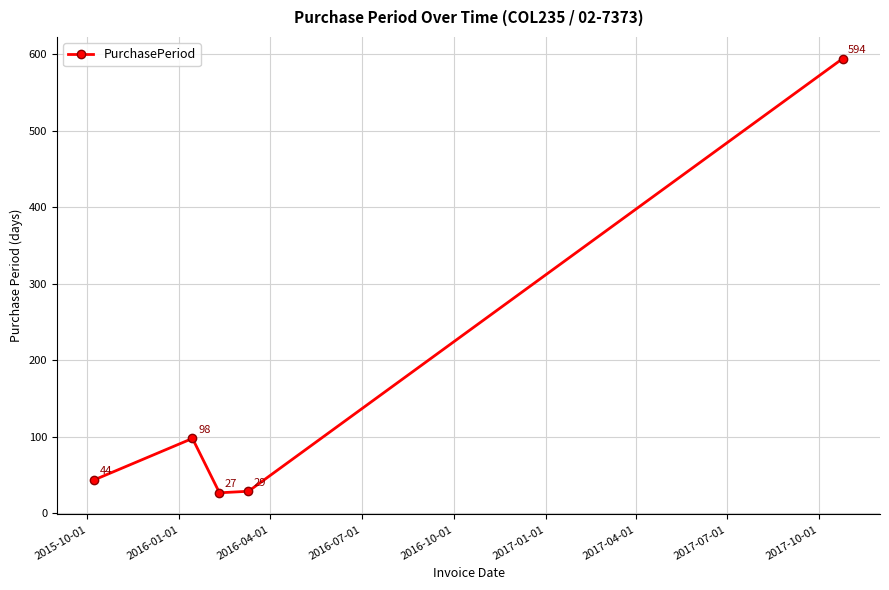

What is the value of the 4th point from the left?

29